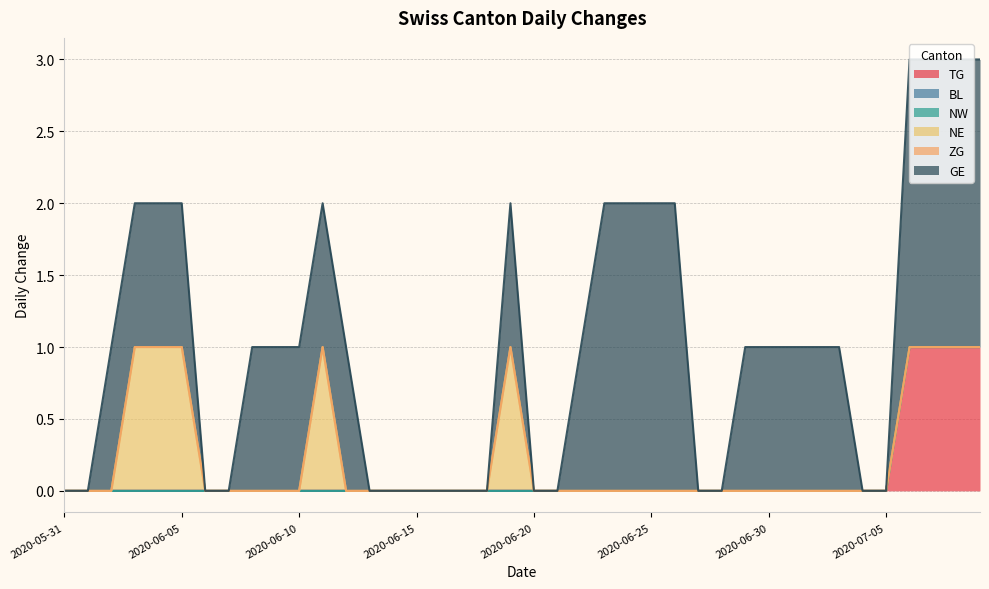

Reading left to right, transcribe all the data shown in this chart.

TG: 2020-05-31=0	2020-06-01=0	2020-06-02=0	2020-06-03=0	2020-06-04=0	2020-06-05=0	2020-06-06=0	2020-06-07=0	2020-06-08=0	2020-06-09=0	2020-06-10=0	2020-06-11=0	2020-06-12=0	2020-06-13=0	2020-06-14=0	2020-06-15=0	2020-06-16=0	2020-06-17=0	2020-06-18=0	2020-06-19=0	2020-06-20=0	2020-06-21=0	2020-06-22=0	2020-06-23=0	2020-06-24=0	2020-06-25=0	2020-06-26=0	2020-06-27=0	2020-06-28=0	2020-06-29=0	2020-06-30=0	2020-07-01=0	2020-07-02=0	2020-07-03=0	2020-07-04=0	2020-07-05=0	2020-07-06=1	2020-07-07=1	2020-07-08=1	2020-07-09=1
BL: 2020-05-31=0	2020-06-01=0	2020-06-02=0	2020-06-03=0	2020-06-04=0	2020-06-05=0	2020-06-06=0	2020-06-07=0	2020-06-08=0	2020-06-09=0	2020-06-10=0	2020-06-11=0	2020-06-12=0	2020-06-13=0	2020-06-14=0	2020-06-15=0	2020-06-16=0	2020-06-17=0	2020-06-18=0	2020-06-19=0	2020-06-20=0	2020-06-21=0	2020-06-22=0	2020-06-23=0	2020-06-24=0	2020-06-25=0	2020-06-26=0	2020-06-27=0	2020-06-28=0	2020-06-29=0	2020-06-30=0	2020-07-01=0	2020-07-02=0	2020-07-03=0	2020-07-04=0	2020-07-05=0	2020-07-06=0	2020-07-07=0	2020-07-08=0	2020-07-09=0
NW: 2020-05-31=0	2020-06-01=0	2020-06-02=0	2020-06-03=0	2020-06-04=0	2020-06-05=0	2020-06-06=0	2020-06-07=0	2020-06-08=0	2020-06-09=0	2020-06-10=0	2020-06-11=0	2020-06-12=0	2020-06-13=0	2020-06-14=0	2020-06-15=0	2020-06-16=0	2020-06-17=0	2020-06-18=0	2020-06-19=0	2020-06-20=0	2020-06-21=0	2020-06-22=0	2020-06-23=0	2020-06-24=0	2020-06-25=0	2020-06-26=0	2020-06-27=0	2020-06-28=0	2020-06-29=0	2020-06-30=0	2020-07-01=0	2020-07-02=0	2020-07-03=0	2020-07-04=0	2020-07-05=0	2020-07-06=0	2020-07-07=0	2020-07-08=0	2020-07-09=0
NE: 2020-05-31=0	2020-06-01=0	2020-06-02=0	2020-06-03=1	2020-06-04=1	2020-06-05=1	2020-06-06=0	2020-06-07=0	2020-06-08=0	2020-06-09=0	2020-06-10=0	2020-06-11=1	2020-06-12=0	2020-06-13=0	2020-06-14=0	2020-06-15=0	2020-06-16=0	2020-06-17=0	2020-06-18=0	2020-06-19=1	2020-06-20=0	2020-06-21=0	2020-06-22=0	2020-06-23=0	2020-06-24=0	2020-06-25=0	2020-06-26=0	2020-06-27=0	2020-06-28=0	2020-06-29=0	2020-06-30=0	2020-07-01=0	2020-07-02=0	2020-07-03=0	2020-07-04=0	2020-07-05=0	2020-07-06=0	2020-07-07=0	2020-07-08=0	2020-07-09=0
ZG: 2020-05-31=0	2020-06-01=0	2020-06-02=0	2020-06-03=0	2020-06-04=0	2020-06-05=0	2020-06-06=0	2020-06-07=0	2020-06-08=0	2020-06-09=0	2020-06-10=0	2020-06-11=0	2020-06-12=0	2020-06-13=0	2020-06-14=0	2020-06-15=0	2020-06-16=0	2020-06-17=0	2020-06-18=0	2020-06-19=0	2020-06-20=0	2020-06-21=0	2020-06-22=0	2020-06-23=0	2020-06-24=0	2020-06-25=0	2020-06-26=0	2020-06-27=0	2020-06-28=0	2020-06-29=0	2020-06-30=0	2020-07-01=0	2020-07-02=0	2020-07-03=0	2020-07-04=0	2020-07-05=0	2020-07-06=0	2020-07-07=0	2020-07-08=0	2020-07-09=0
GE: 2020-05-31=0	2020-06-01=0	2020-06-02=1	2020-06-03=1	2020-06-04=1	2020-06-05=1	2020-06-06=0	2020-06-07=0	2020-06-08=1	2020-06-09=1	2020-06-10=1	2020-06-11=1	2020-06-12=1	2020-06-13=0	2020-06-14=0	2020-06-15=0	2020-06-16=0	2020-06-17=0	2020-06-18=0	2020-06-19=1	2020-06-20=0	2020-06-21=0	2020-06-22=1	2020-06-23=2	2020-06-24=2	2020-06-25=2	2020-06-26=2	2020-06-27=0	2020-06-28=0	2020-06-29=1	2020-06-30=1	2020-07-01=1	2020-07-02=1	2020-07-03=1	2020-07-04=0	2020-07-05=0	2020-07-06=2	2020-07-07=2	2020-07-08=2	2020-07-09=2